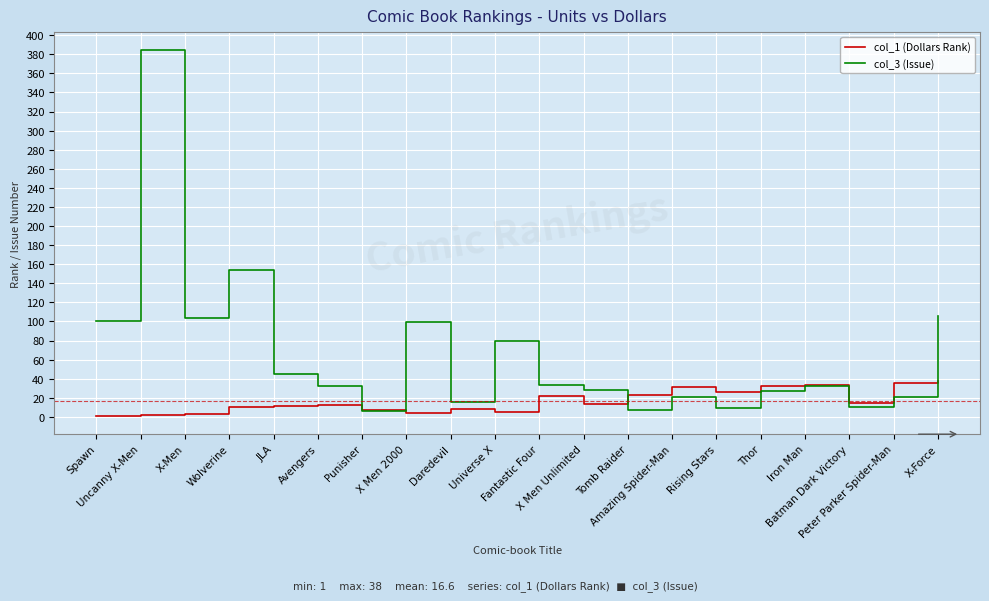

Which series has the largest range (max minus min)?

col_3 (Issue)